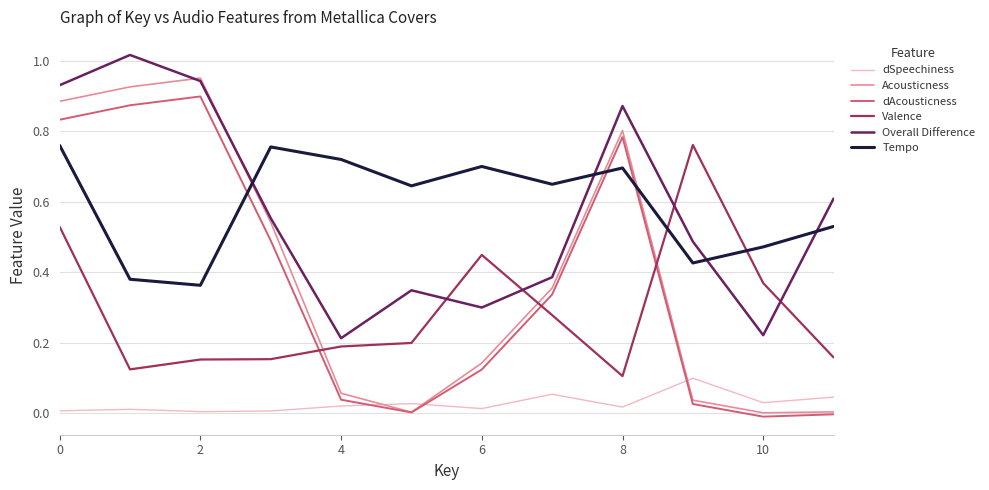

How many lines are shown in the chart?

6